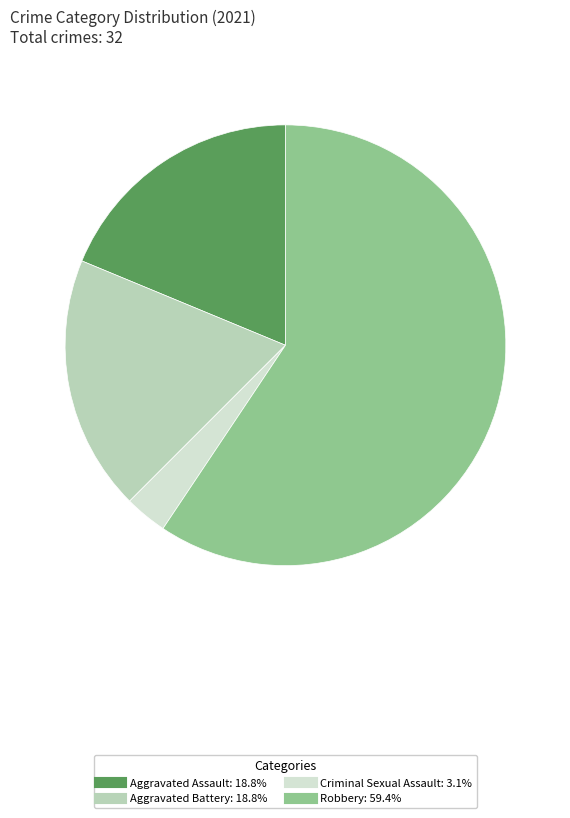

Which category has the smallest portion of the pie?

Criminal Sexual Assault